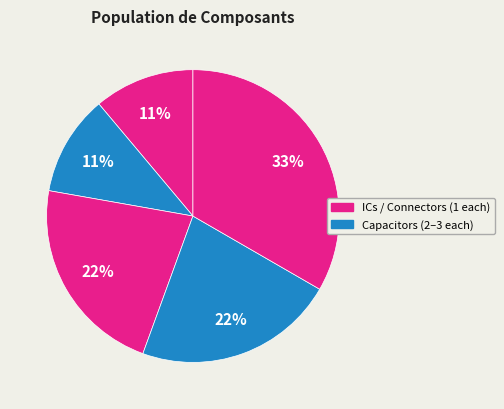

How many segments does this pie chart have?

5